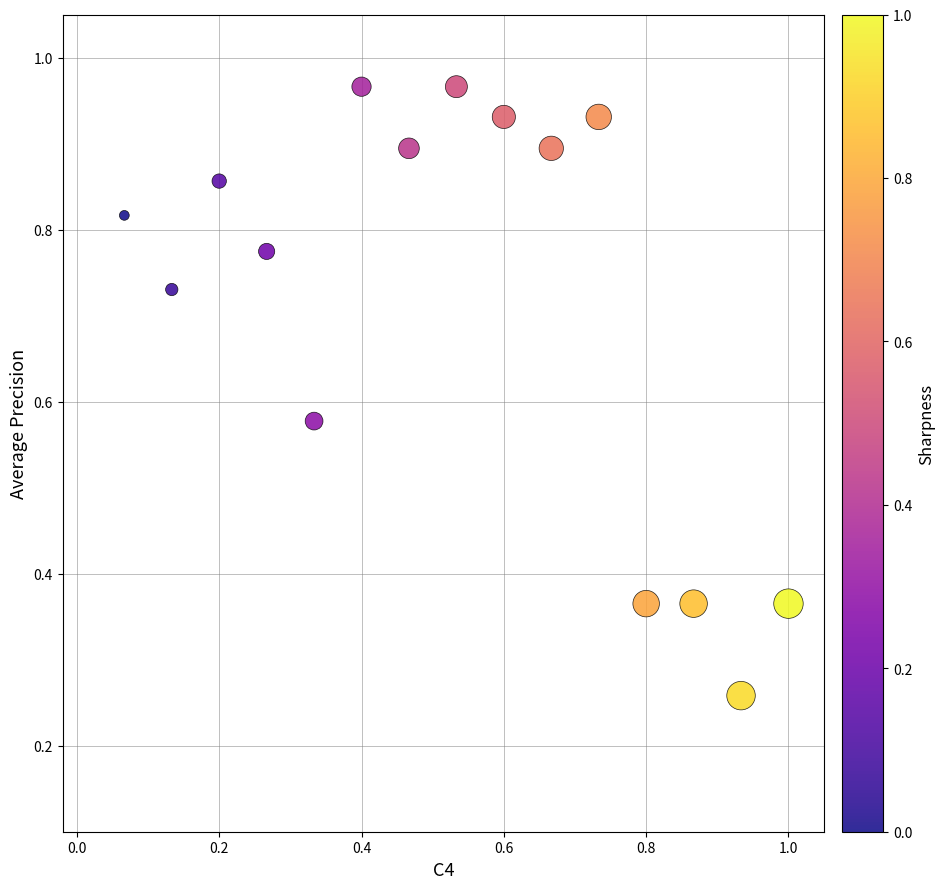

How many points are shown in the scatter plot?

15